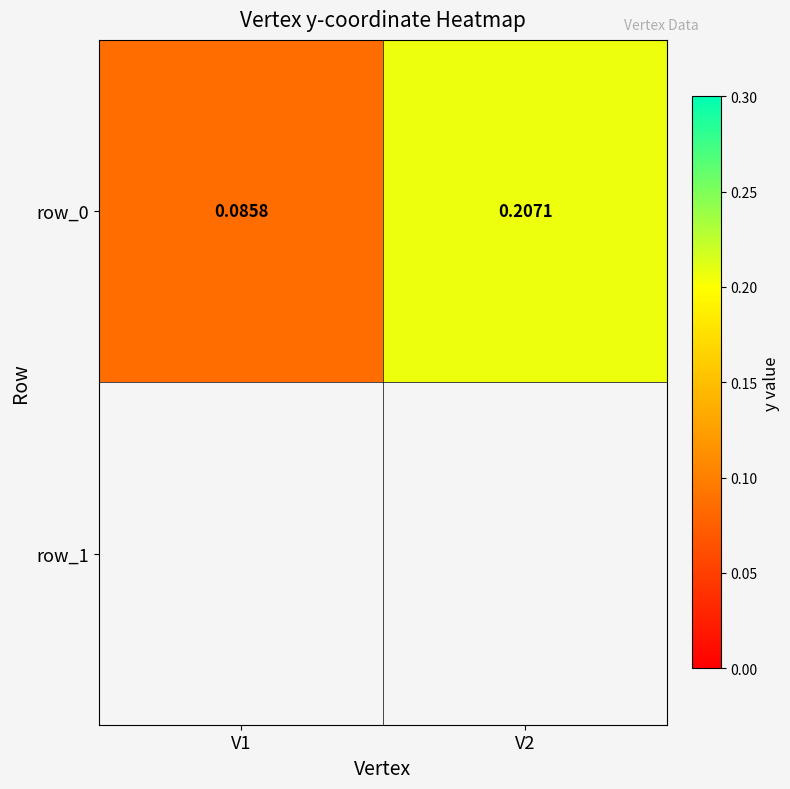

Reading left to right, extract all data points from this chart.

V1=0.1	V2=0.2